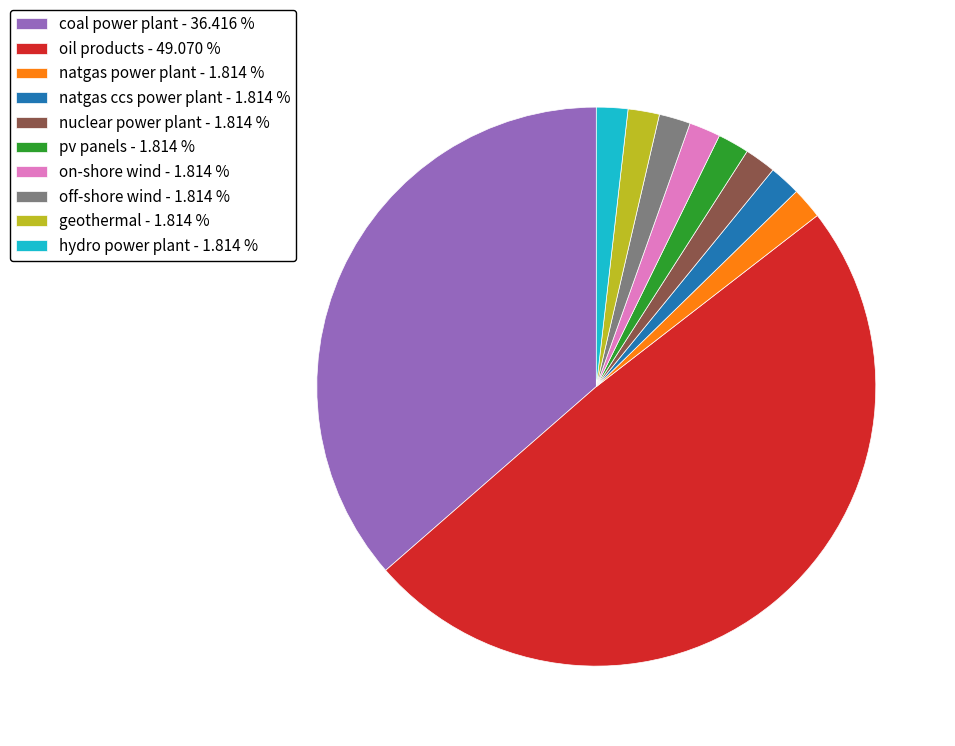

Is the sum of geothermal - 1.814 % and nuclear power plant - 1.814 % greater than half?

No